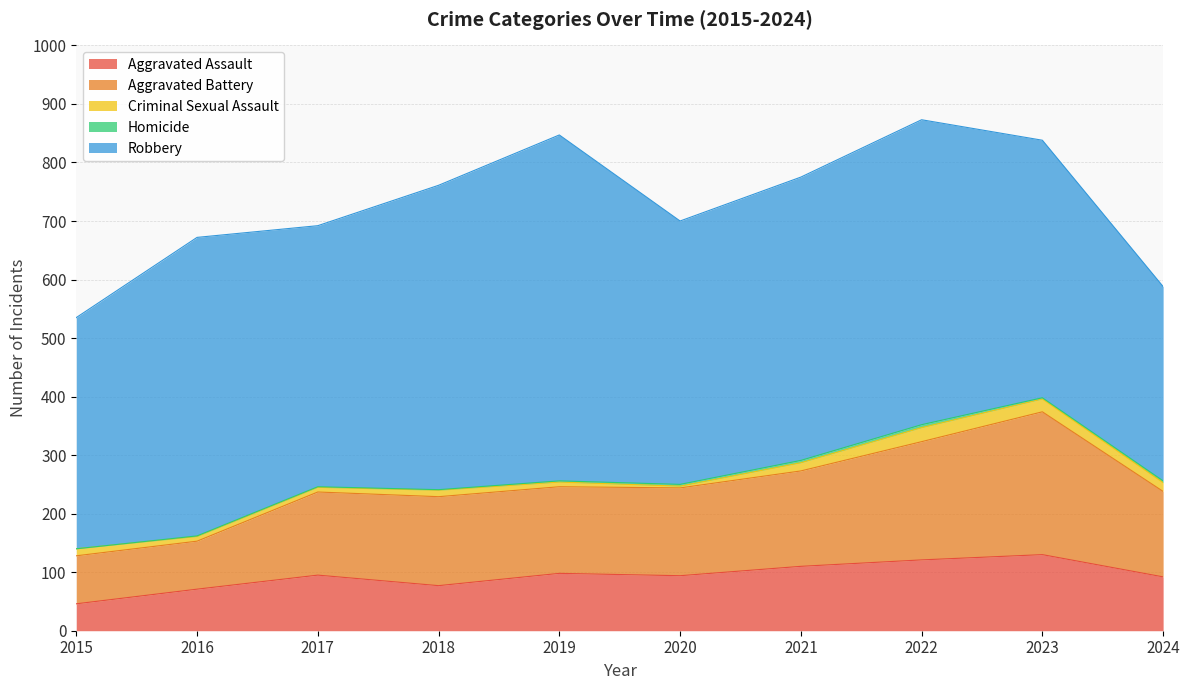

At which category is the sum across all series the highest?

2022